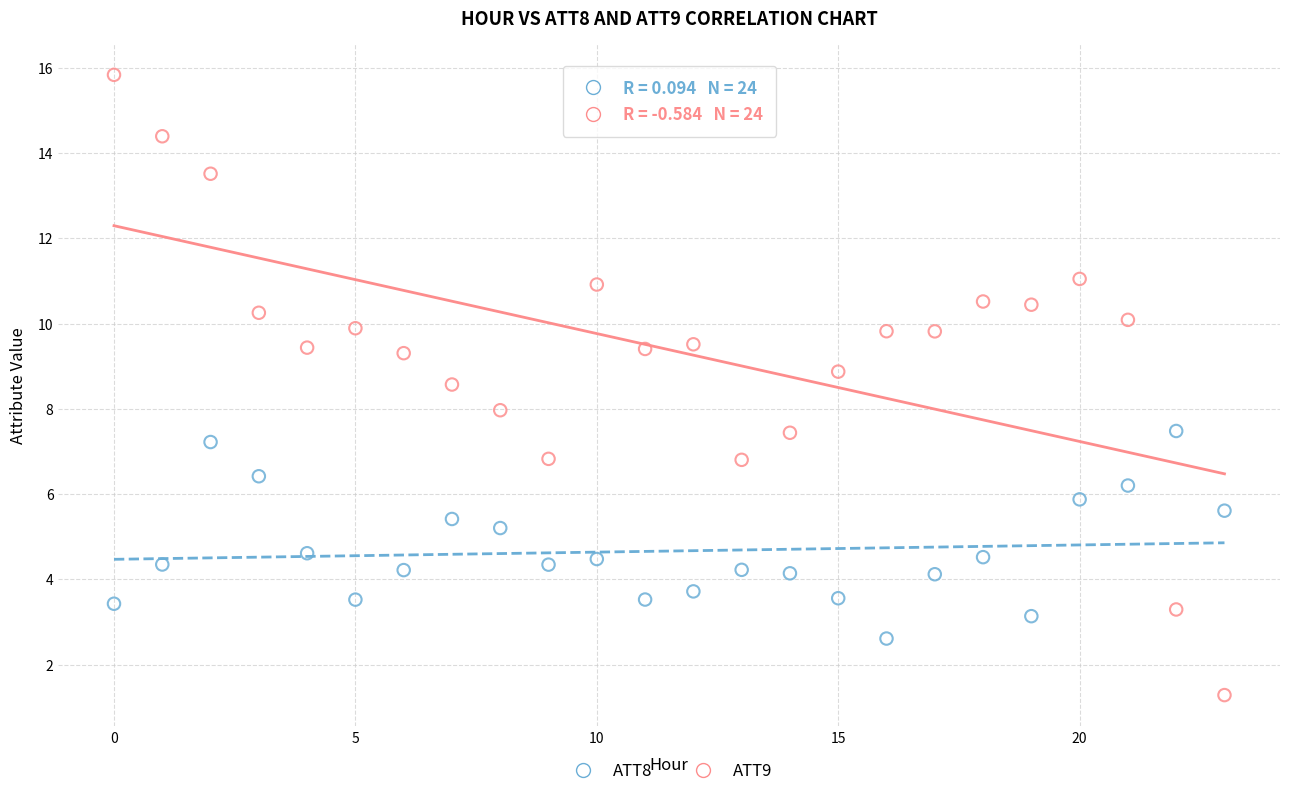

What are all the series names shown in the legend?

ATT8, ATT9